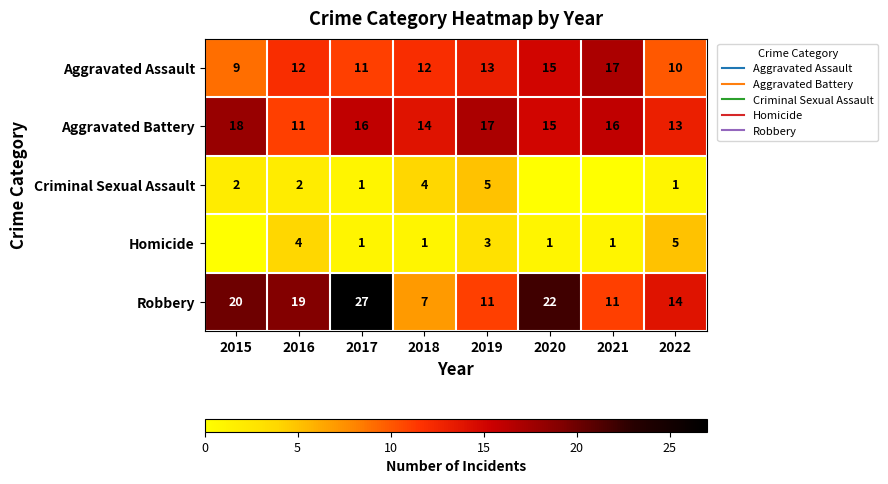

What is the approximate value of Aggravated Assault at 2022?

10